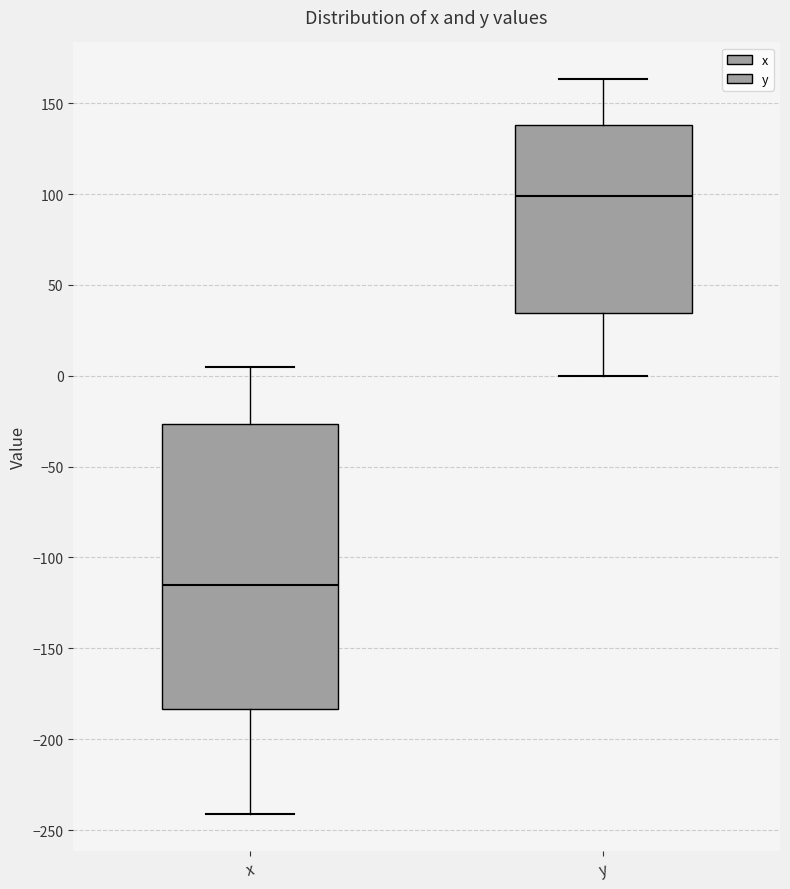

Reading left to right, transcribe this box plot: for each box, give where its median line is, the range the box spans, and where its two whiskers end, as read against the y-axis. The values are not printed on the chart, so give them approximately, as read against the axis.

x: median -115, box -185 to -25, whiskers -240 to 5
y: median 100, box 35 to 140, whiskers 0 to 165